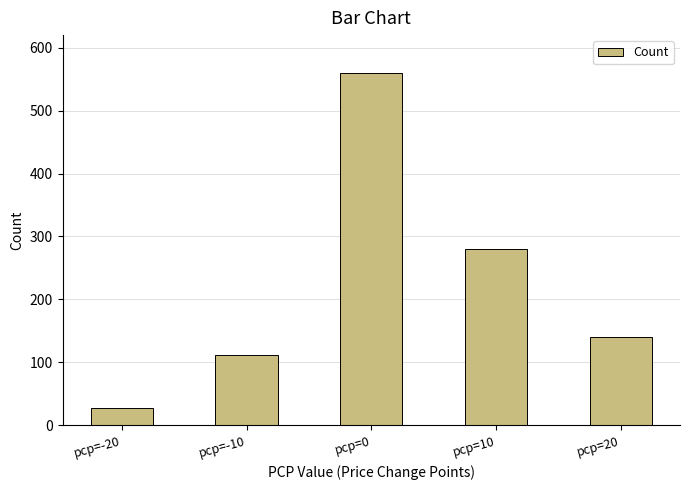

The value at pcp=0 is 832. True or false?

False